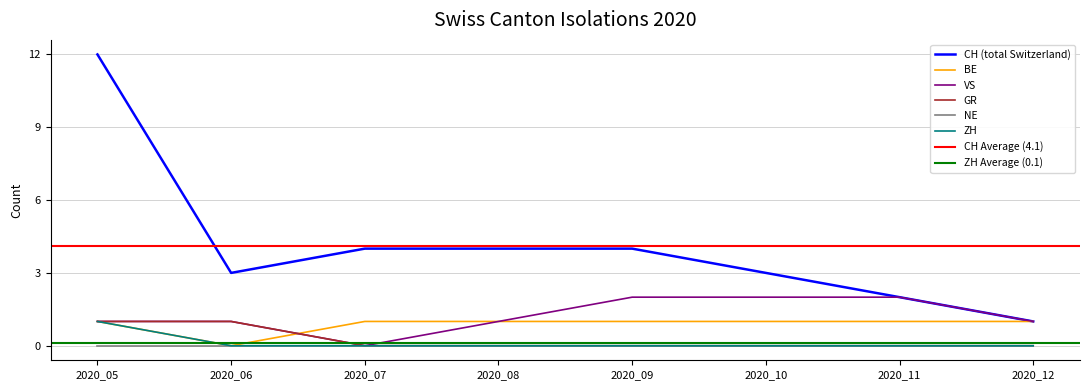

At which category is the sum across all series the highest?

2020_05